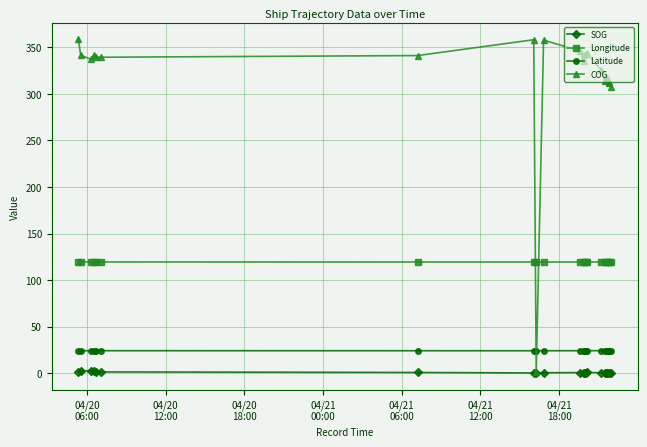

True or false: Latitude and Longitude intersect in this chart.

False